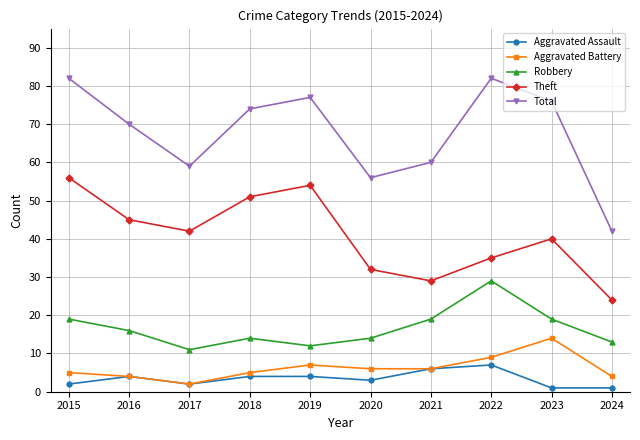

What is the approximate value of Robbery at 2018?

14